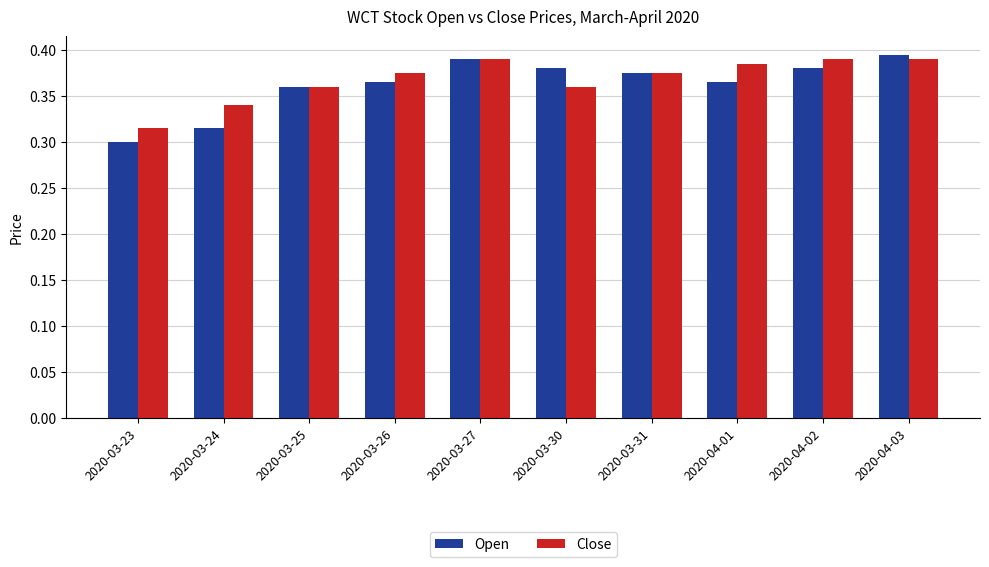

At how many categories does at least one series exceed 0?

10